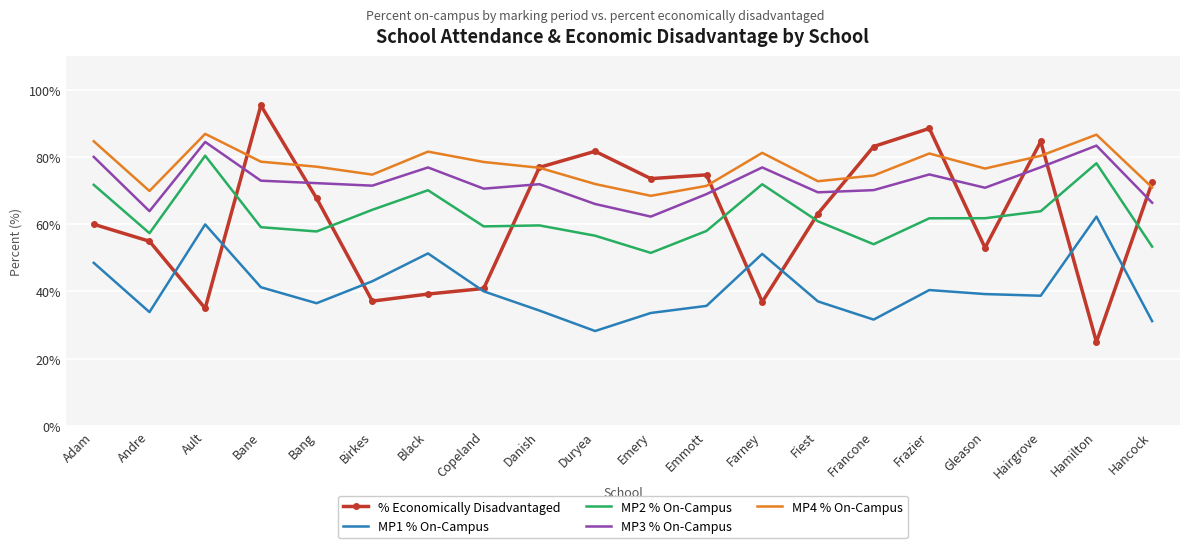

At which category does the chart reach its peak across all series?

Bane